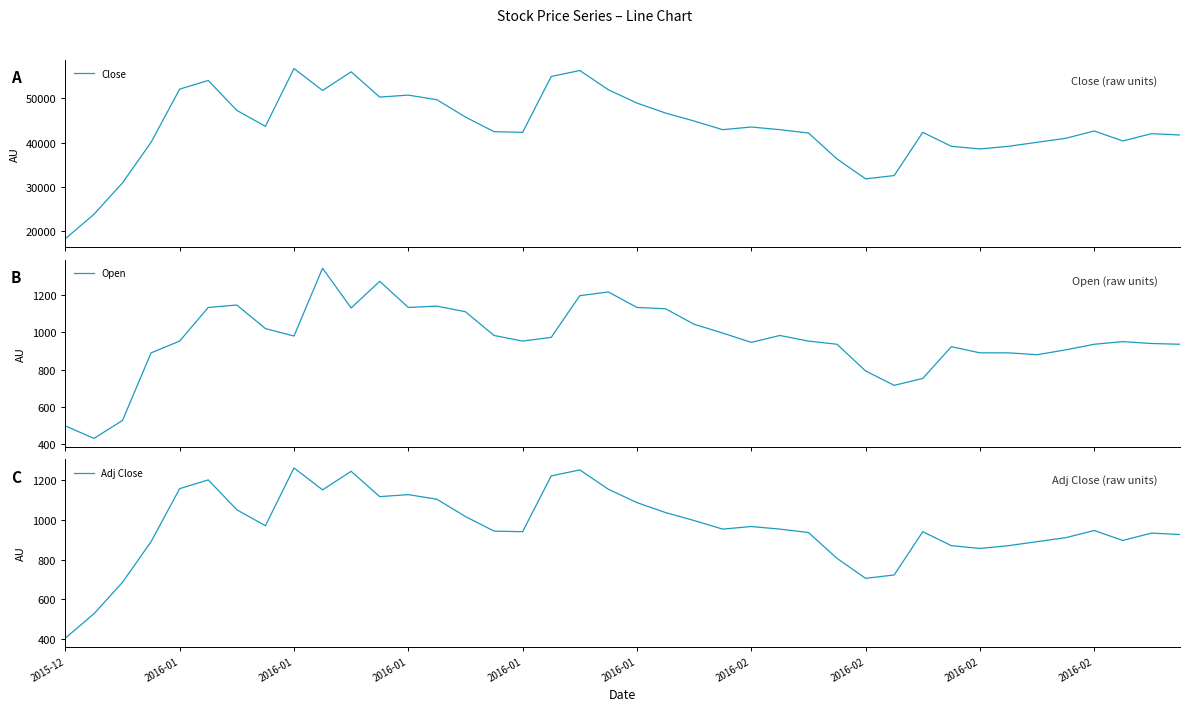

What is the lowest value of the Close series?

18300